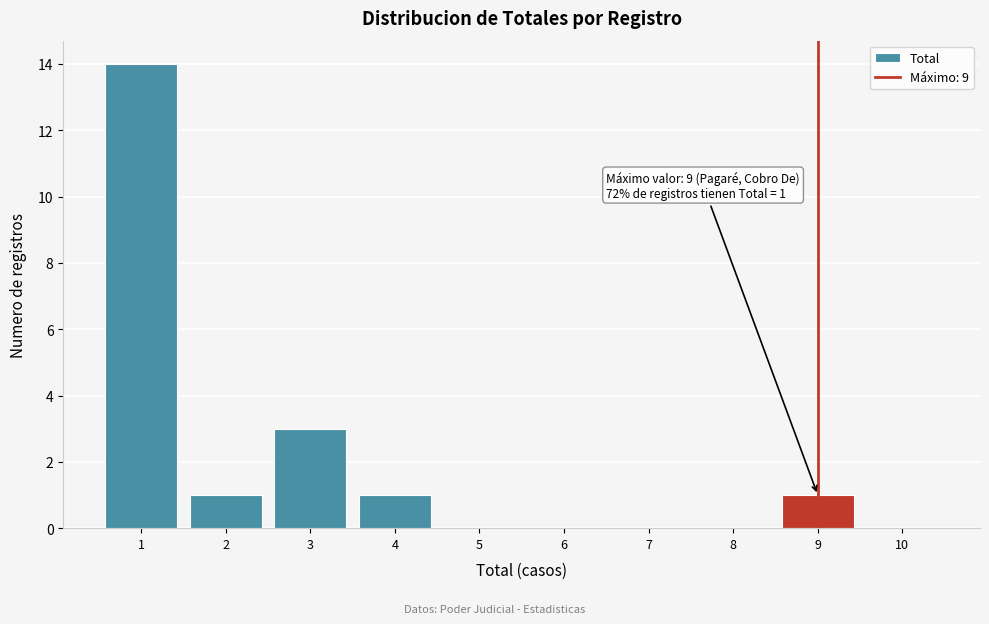

Which range on the x-axis has the tallest bar?

0.5 to 1.5